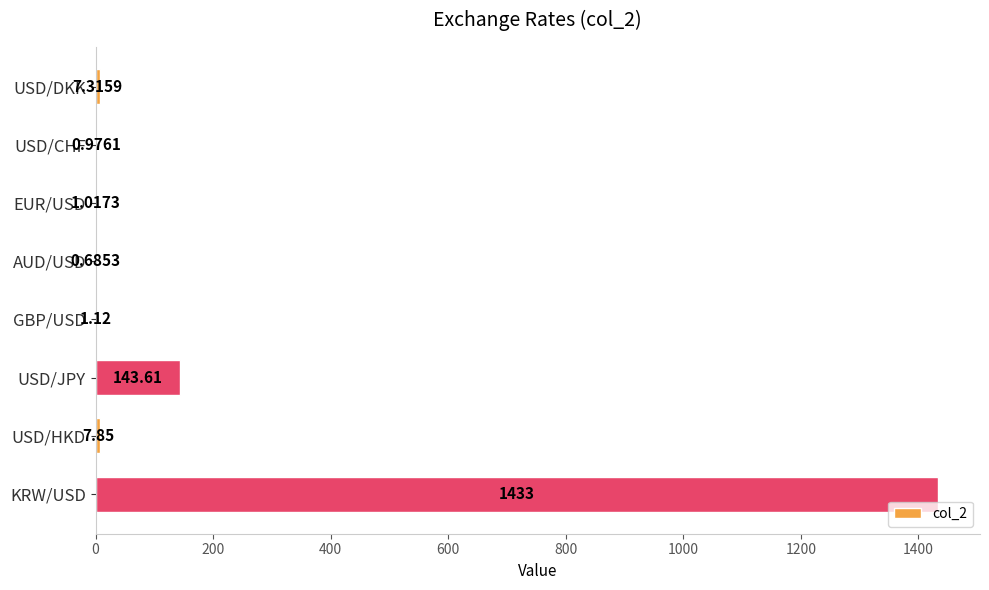

What is the sum of the values at EUR/USD and KRW/USD?

1434.0